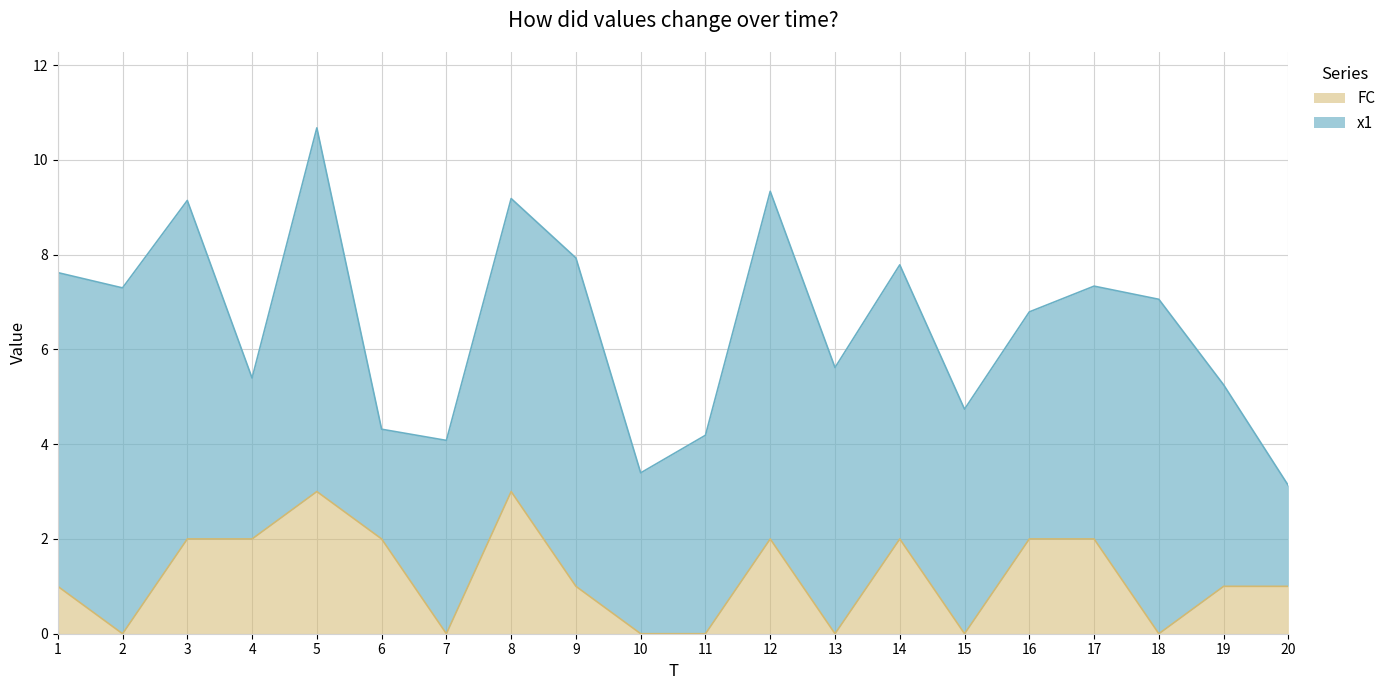

Which category has the highest value across all series?

5